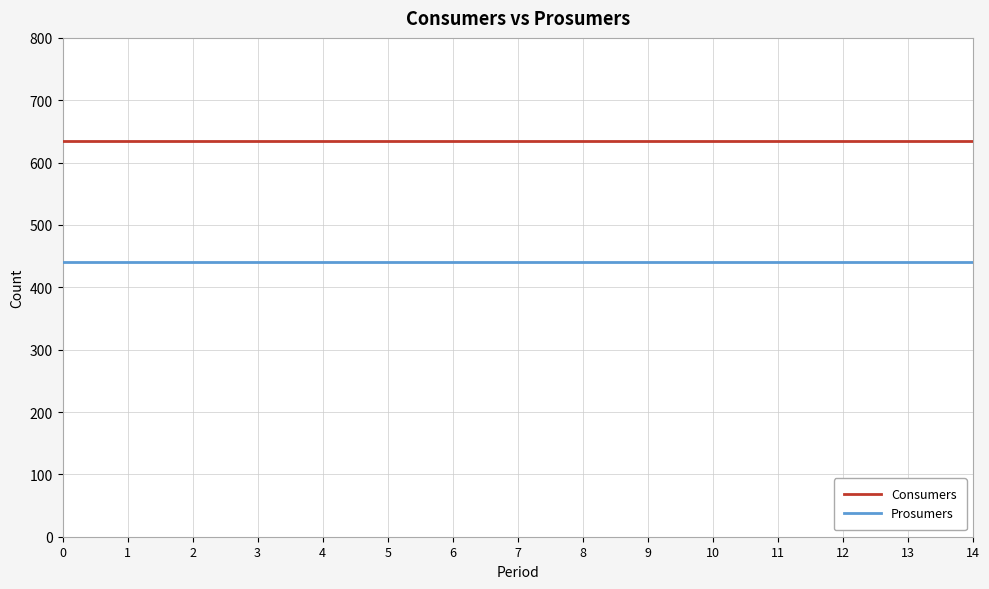

What are all the series names shown in the legend?

Consumers, Prosumers